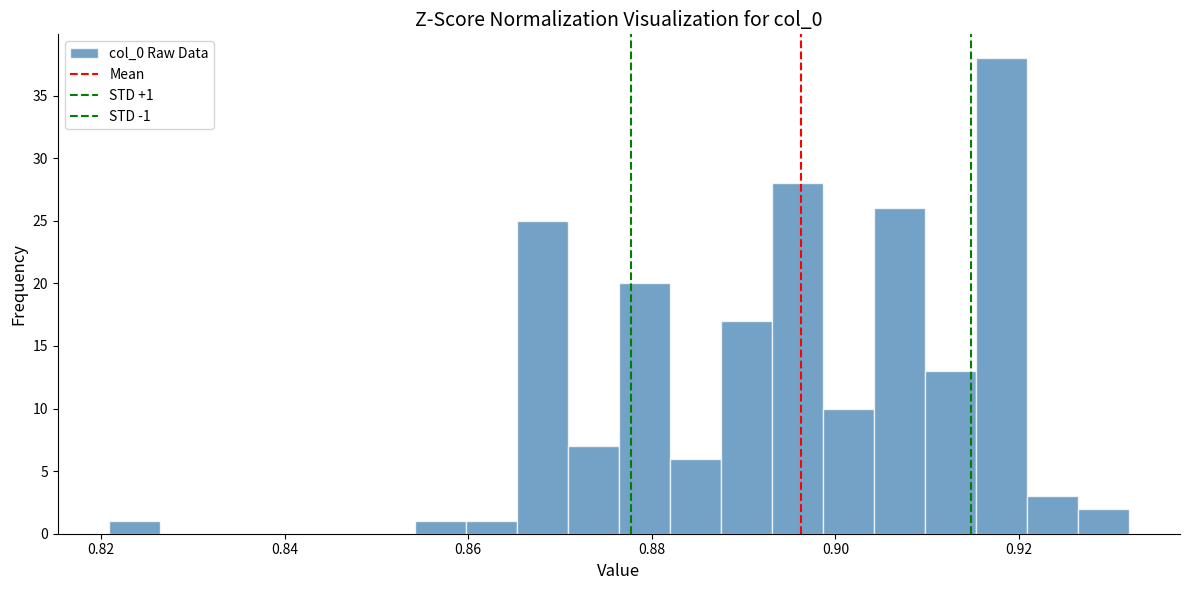

Read against the x-axis, roughly where is the centre of the tallest bar?

0.918